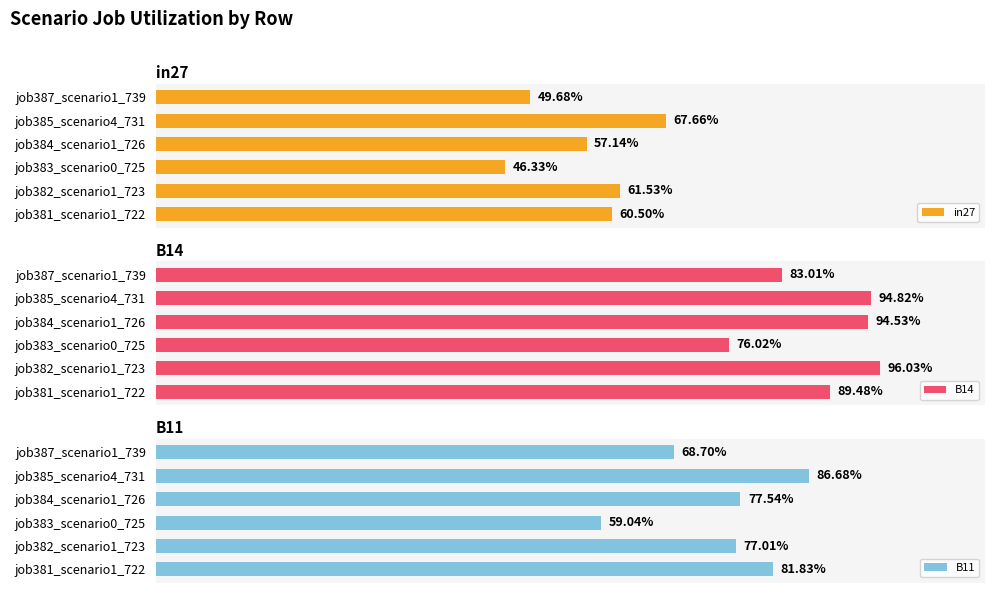

What are all the series names shown in the legend?

in27, B14, B11